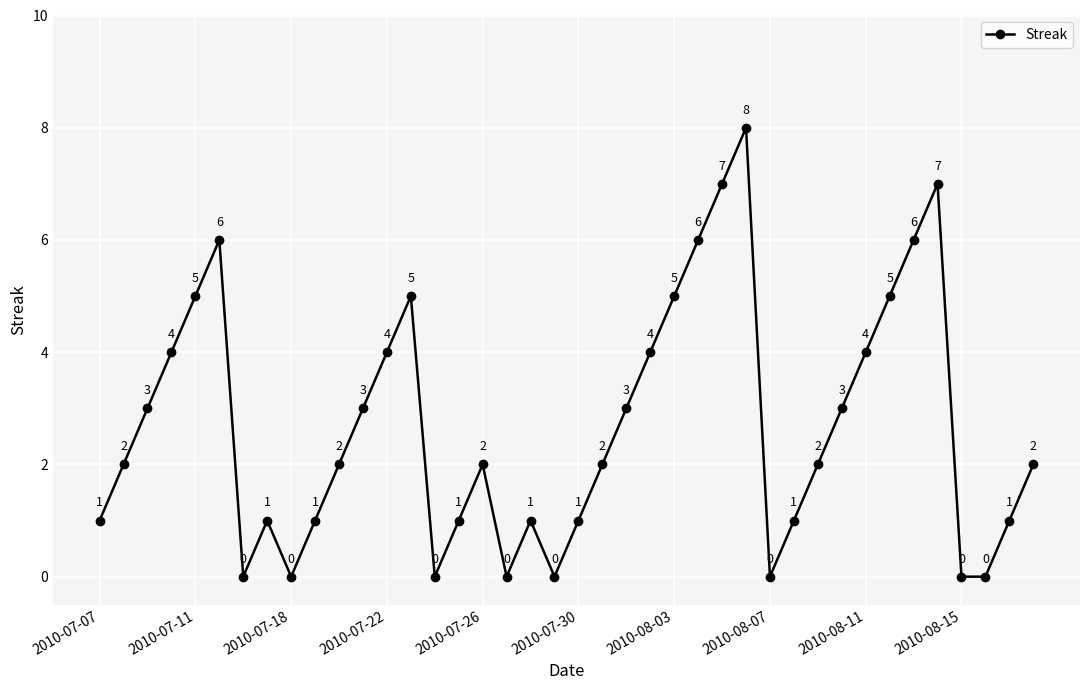

How many series are shown in this chart?

1